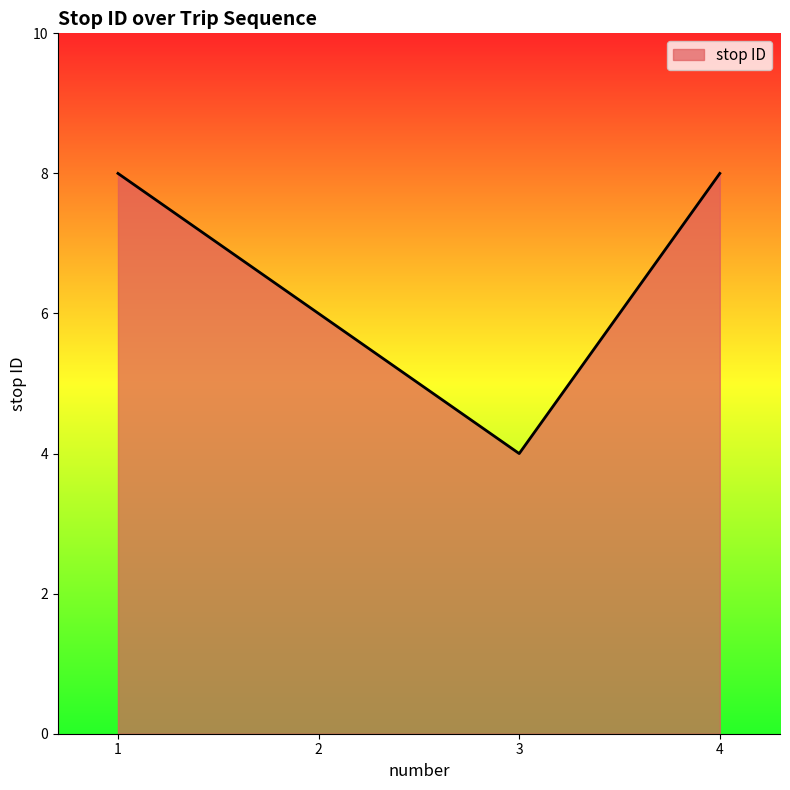

The chart shows a value of 6 at 2. True or false?

True